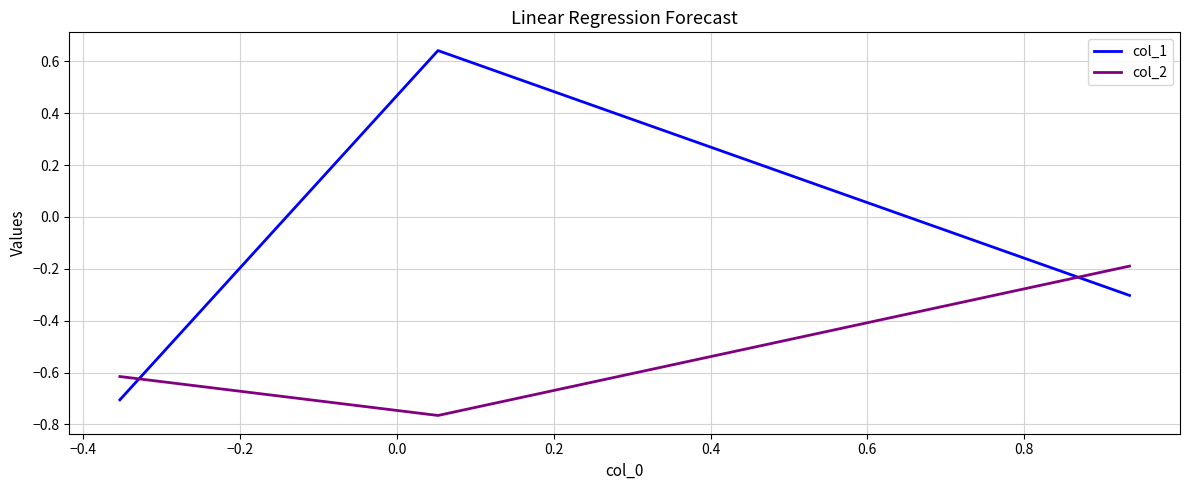

Is this an area chart (filled region under the line)?

No